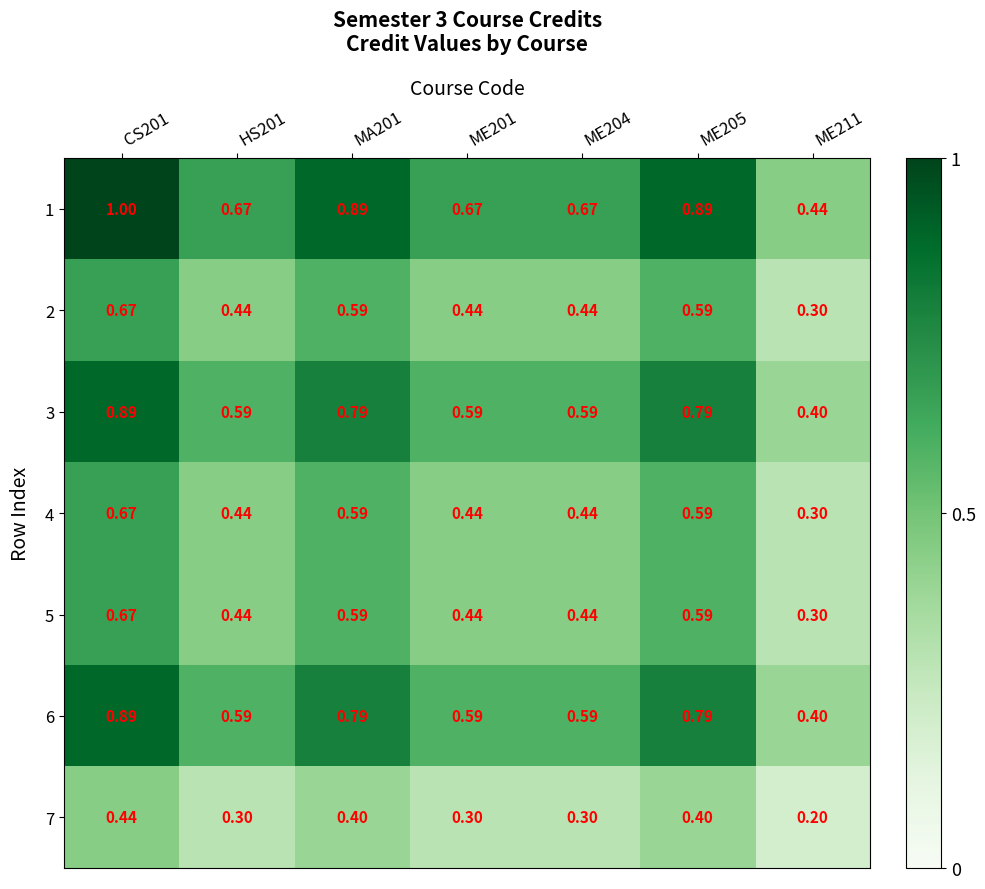

Is the value of 3 at ME201 greater than the value of 1 at ME201?

No